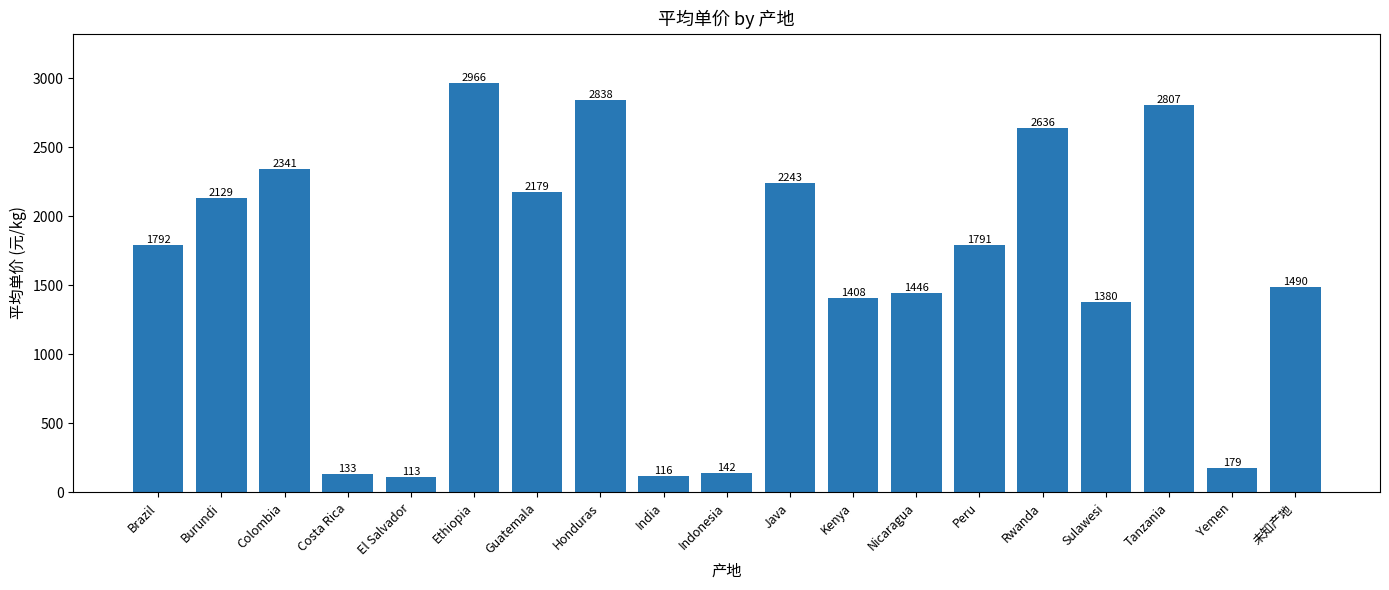

List the labels in order of value, smallest first.

El Salvador, India, Costa Rica, Indonesia, Yemen, Sulawesi, Kenya, Nicaragua, 未知产地, Peru, Brazil, Burundi, Guatemala, Java, Colombia, Rwanda, Tanzania, Honduras, Ethiopia